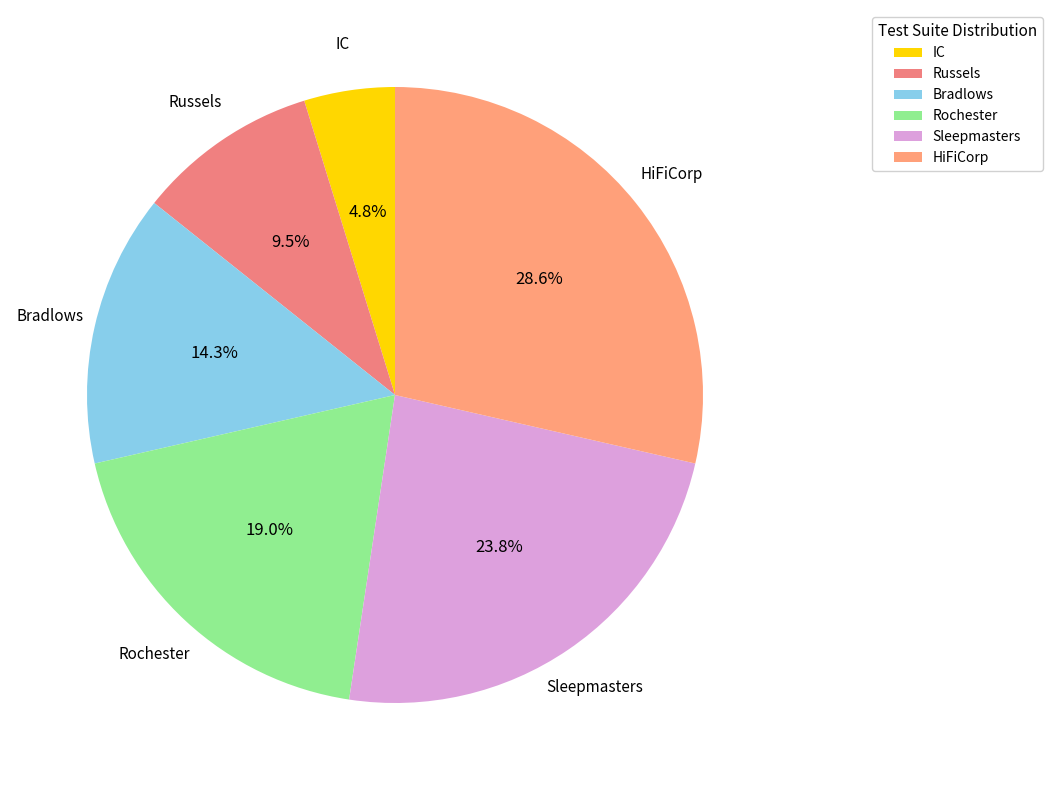

Between Sleepmasters and HiFiCorp, which is larger?

HiFiCorp